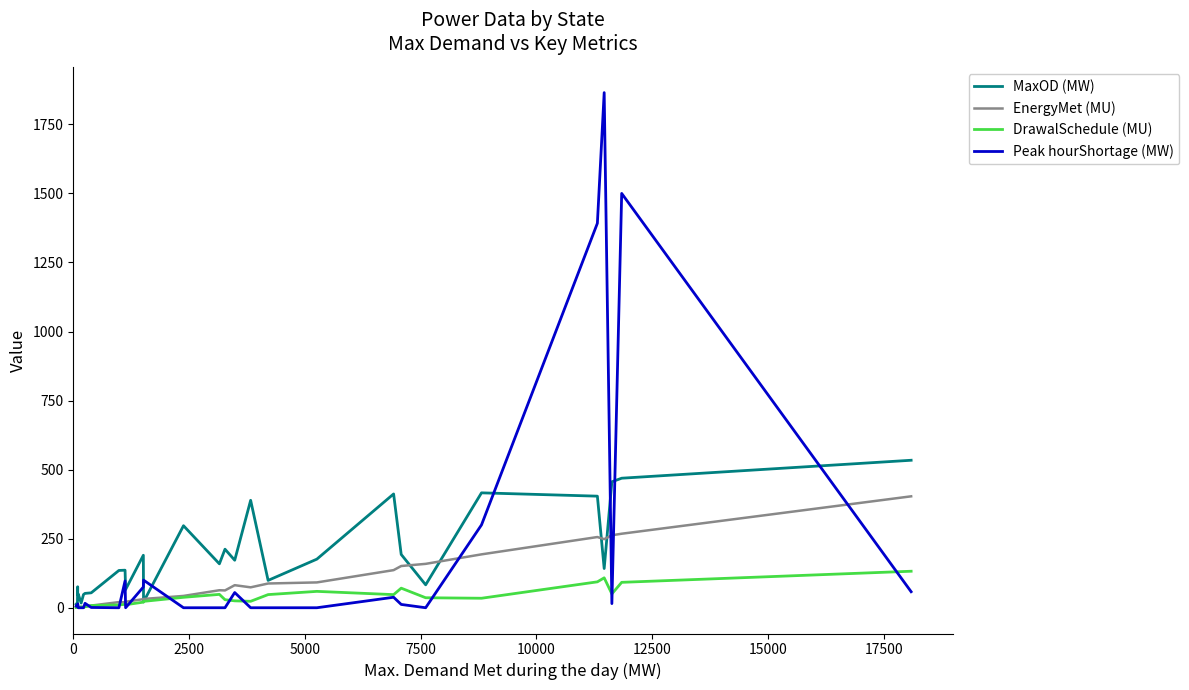

Rank the series by their maximum value, from highest to lowest.

Peak hourShortage (MW), MaxOD (MW), EnergyMet (MU), DrawalSchedule (MU)